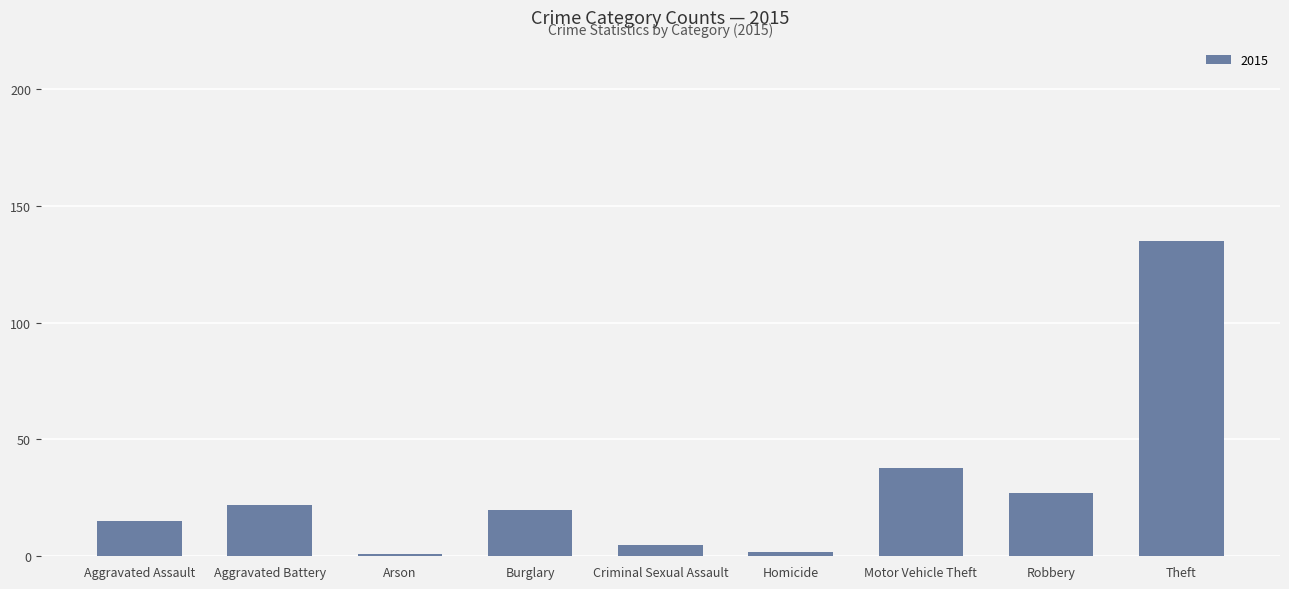

What is the sum of all values?

265